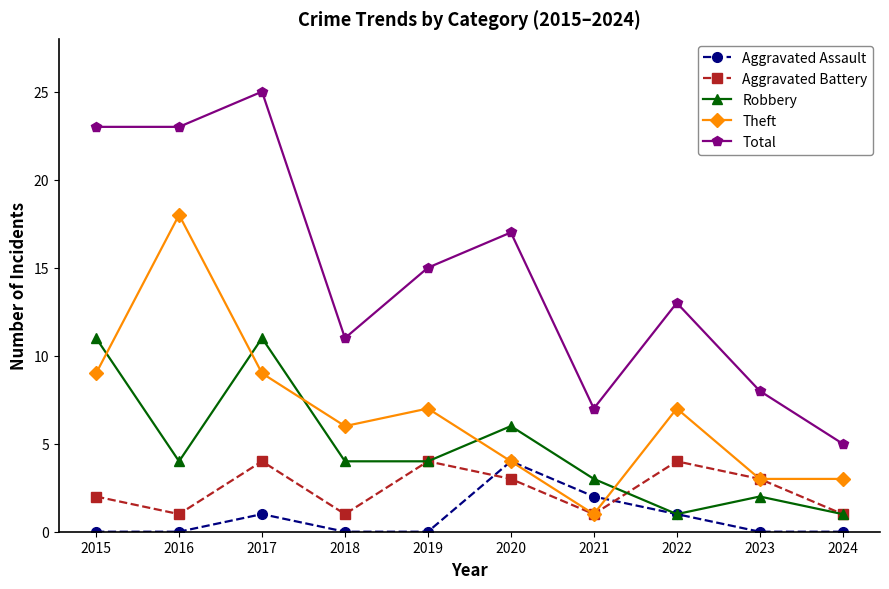

True or false: Aggravated Battery and Total cross at least once.

False